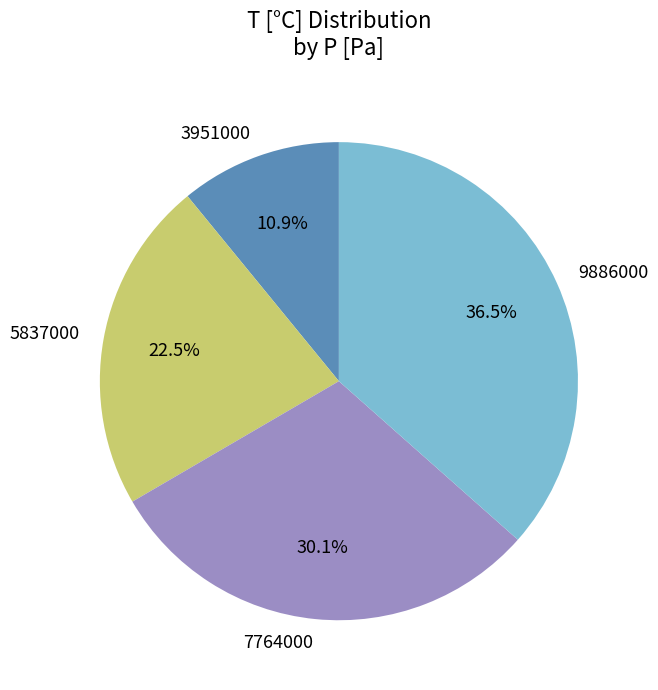

Is there a majority slice in this chart?

No